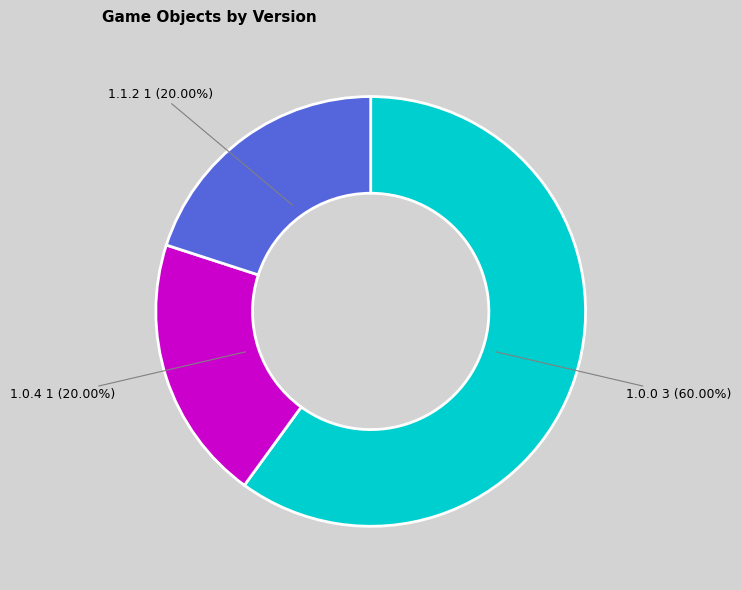

Is the sum of 1.0.0 and 1.1.2 greater than half?

Yes